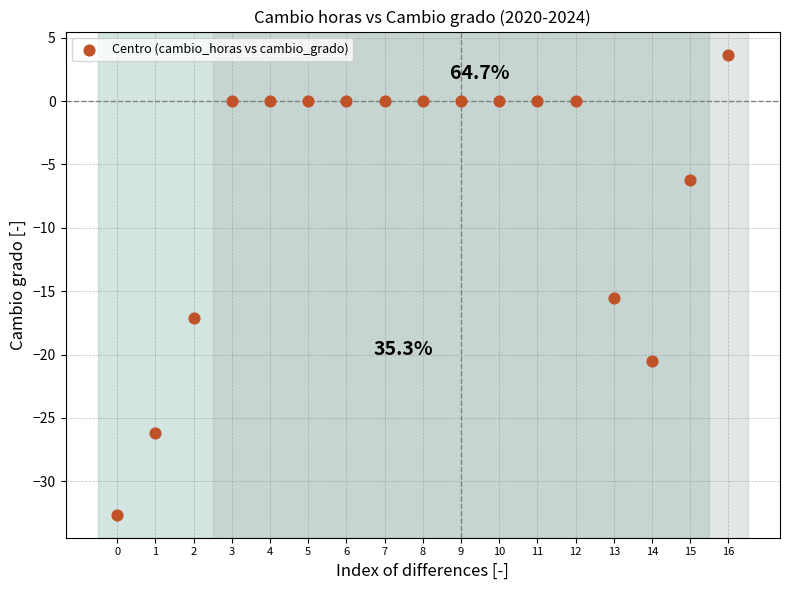

What is the range of Y values (max minus min)?

36.3